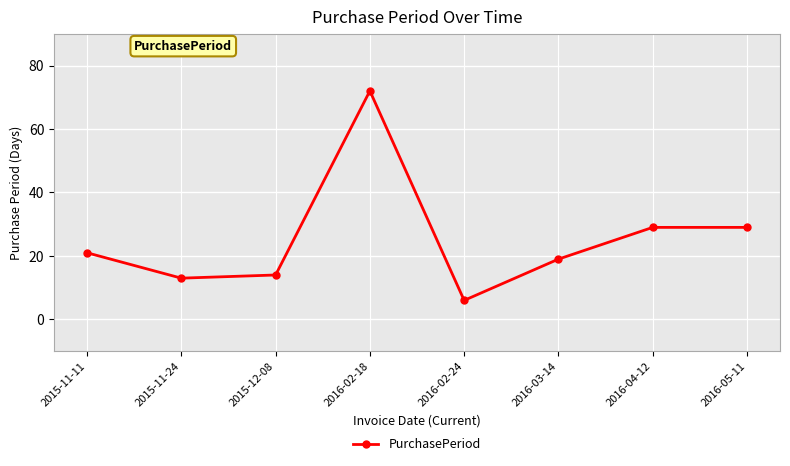

At which category does the data reach its first local peak?

2016-02-18